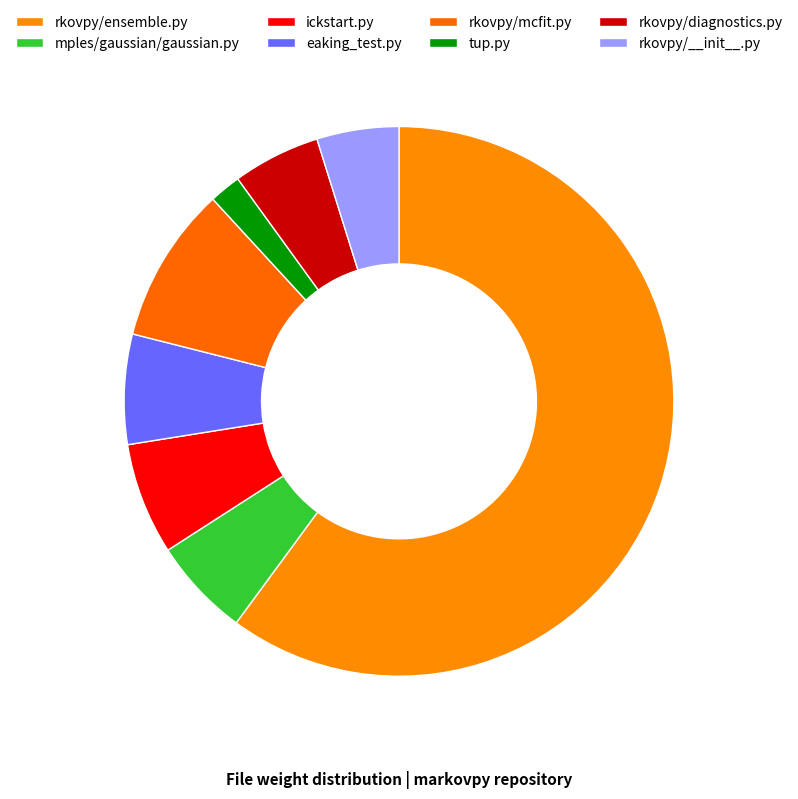

What is the change in value from eaking_test.py to rkovpy/diagnostics.py?

-12